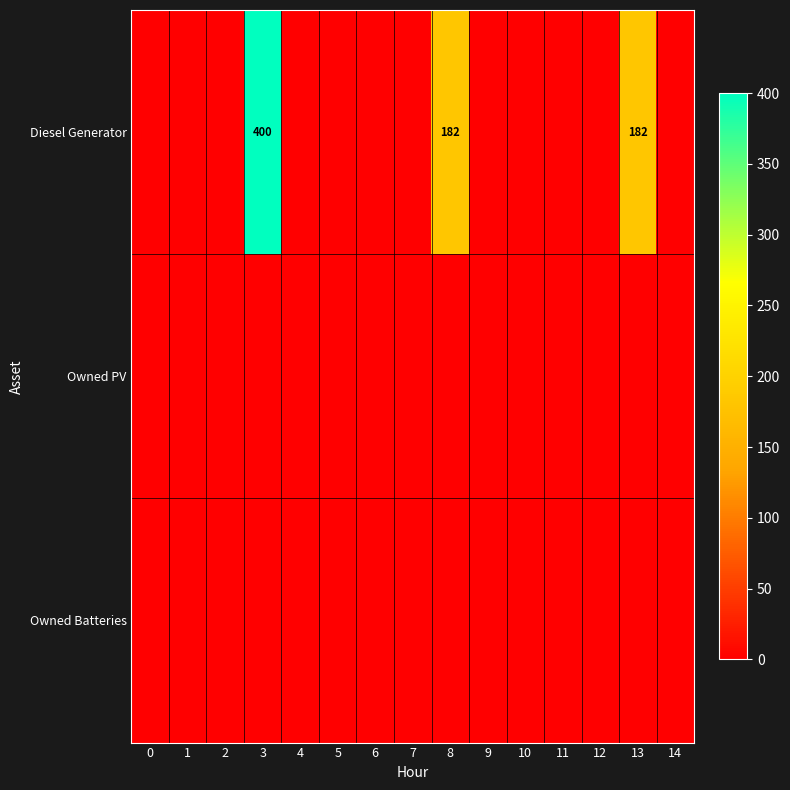

Rank the categories by row_1 value from highest to lowest.

0, 1, 2, 3, 4, 5, 6, 7, 8, 9, 10, 11, 12, 13, 14